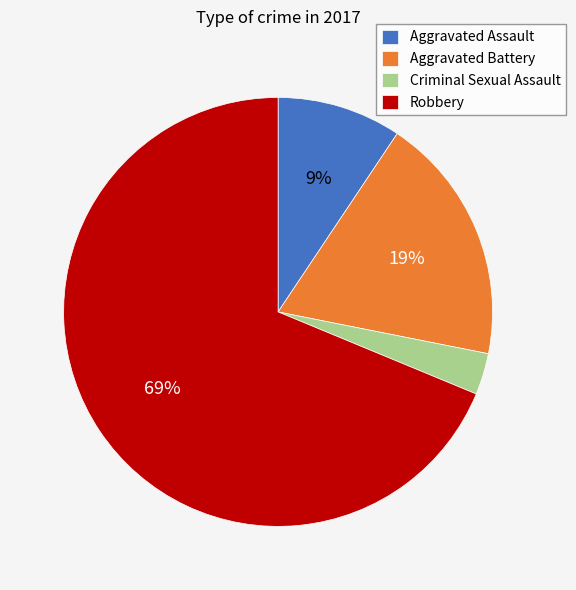

How many slices are in this pie chart?

4